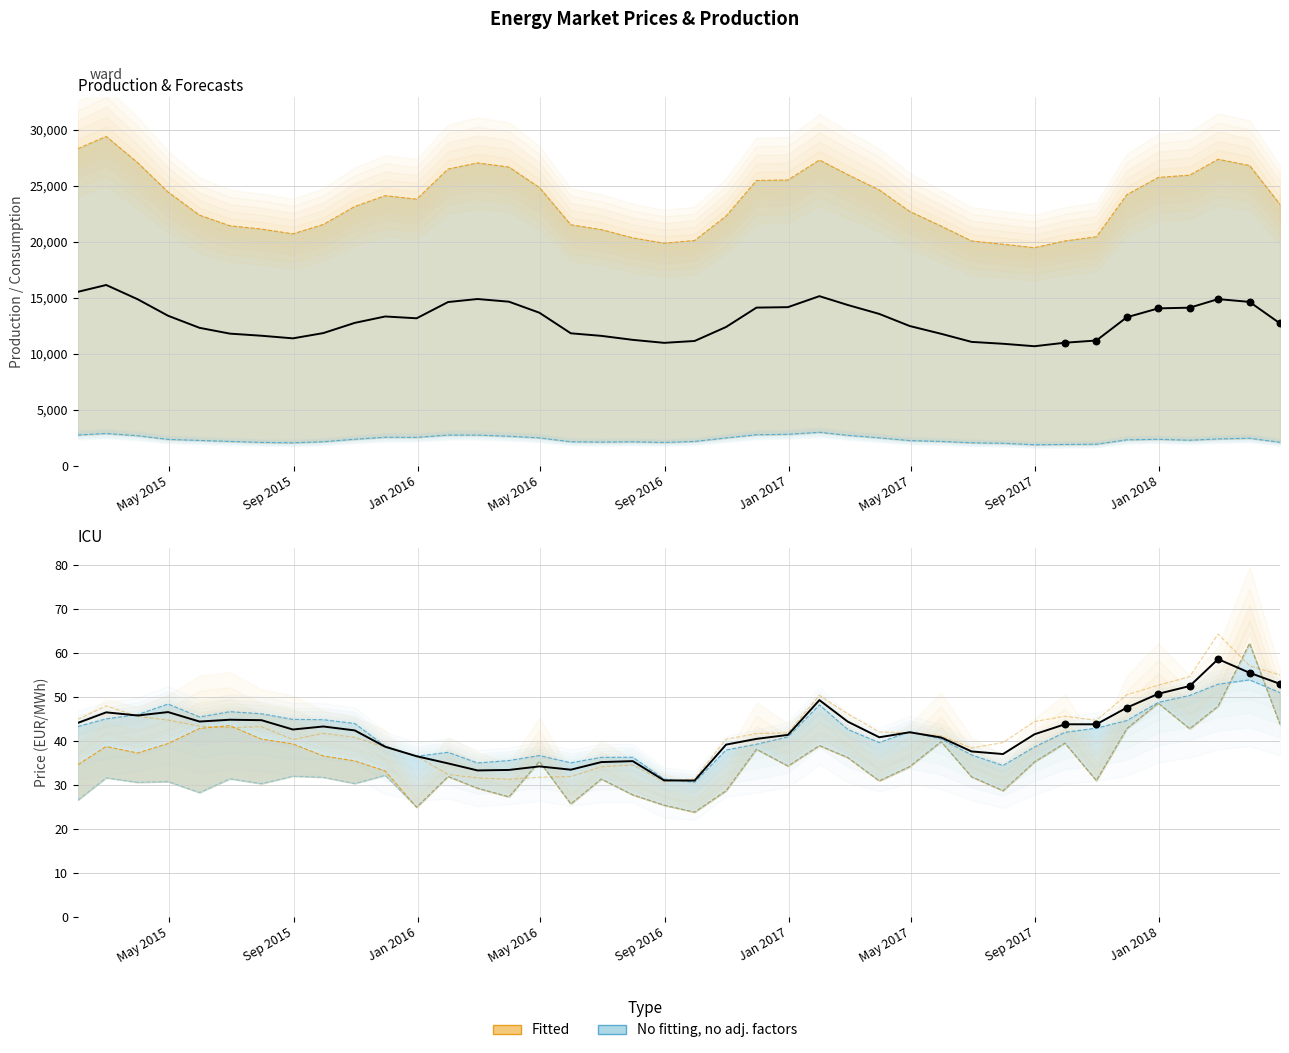

At which category is the sum across all series the highest?

2015-02-28